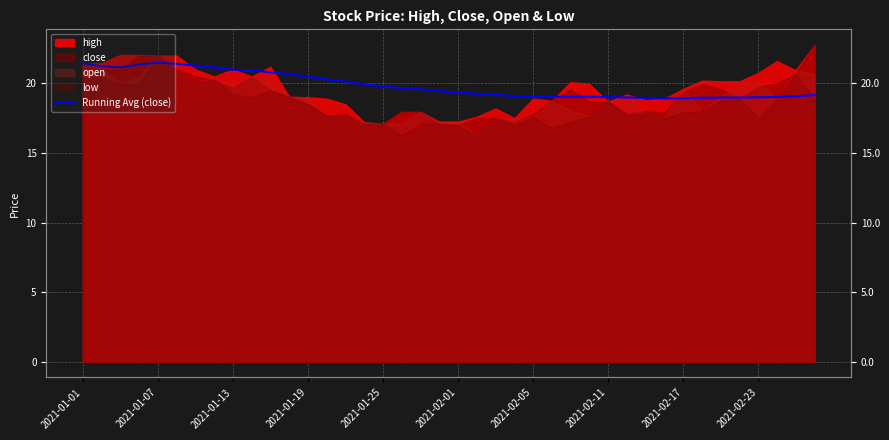

The value at 2021-02-05 is 28.0. True or false?

False